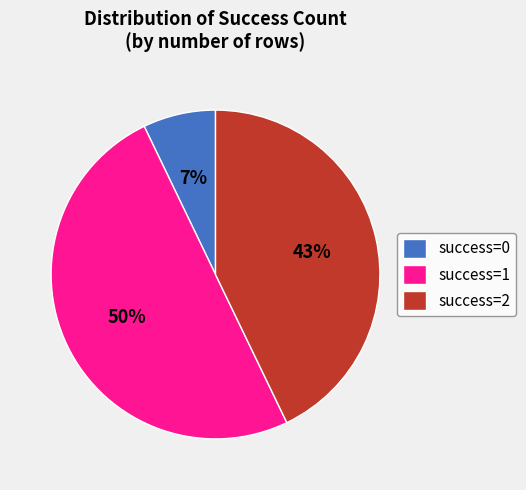

To the nearest percent, what is the difference between the largest and smallest slice percentages?

43%